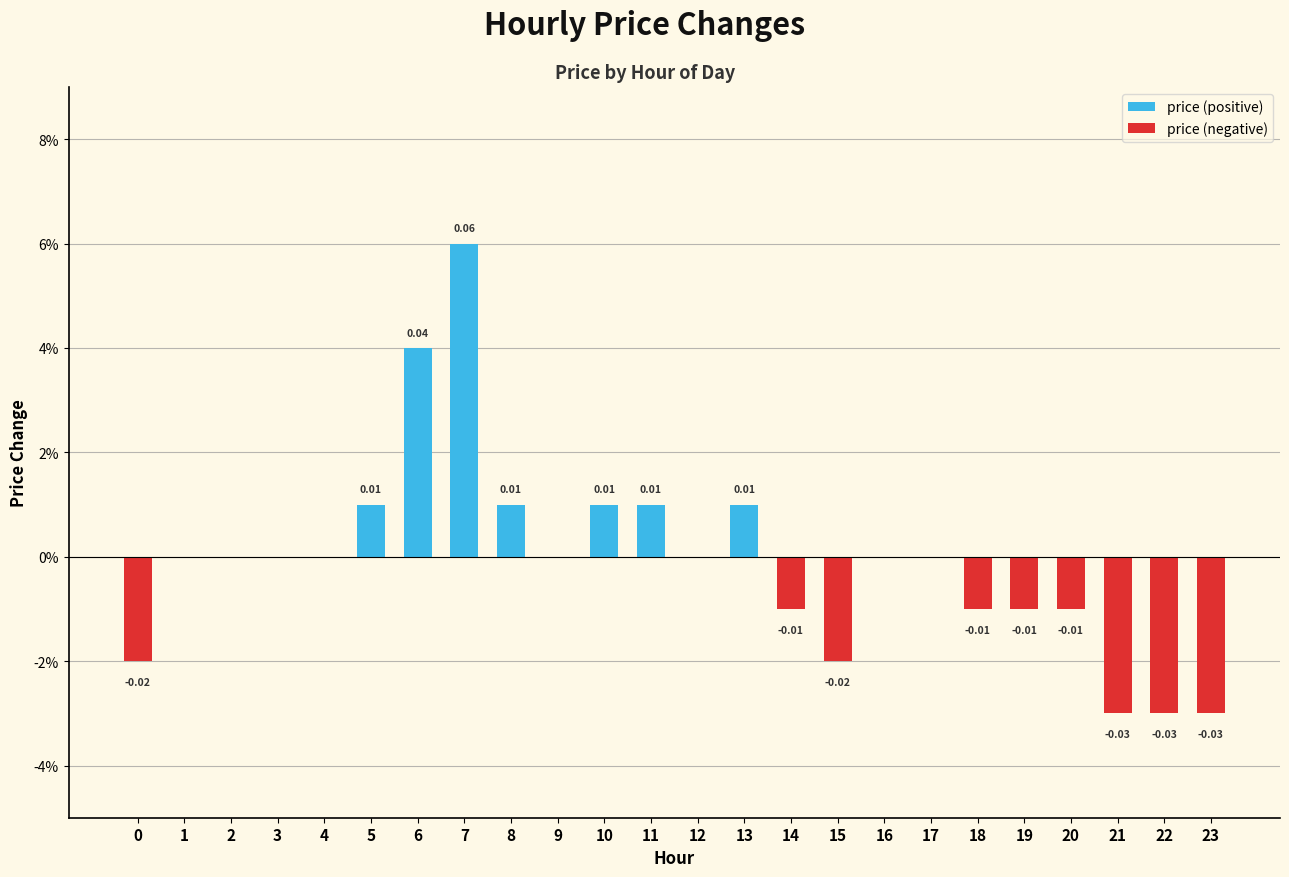

Where is price (negative) nearest to the value 0?

1